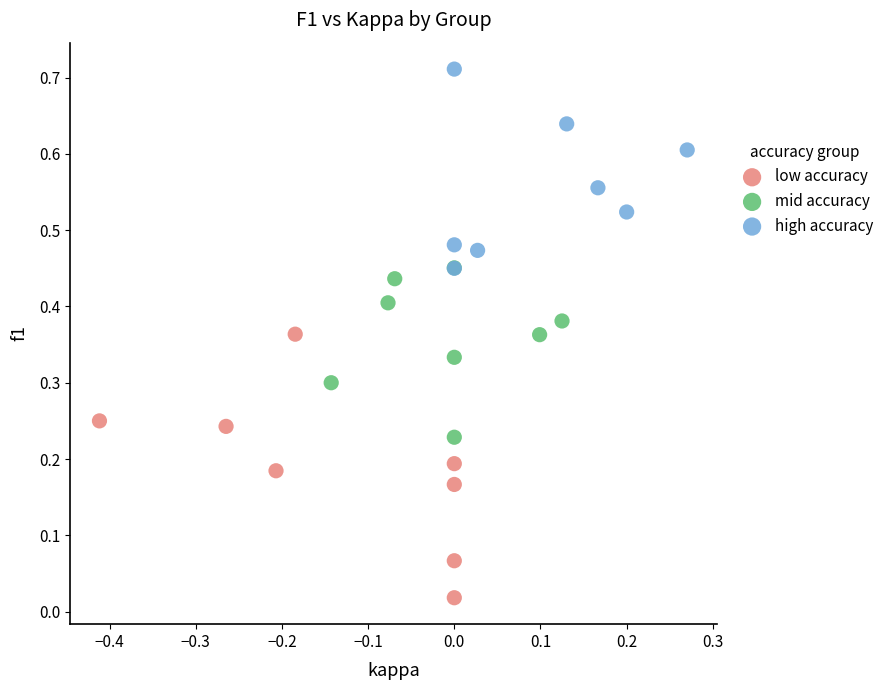

Which series has the widest spread of Y values?

low accuracy